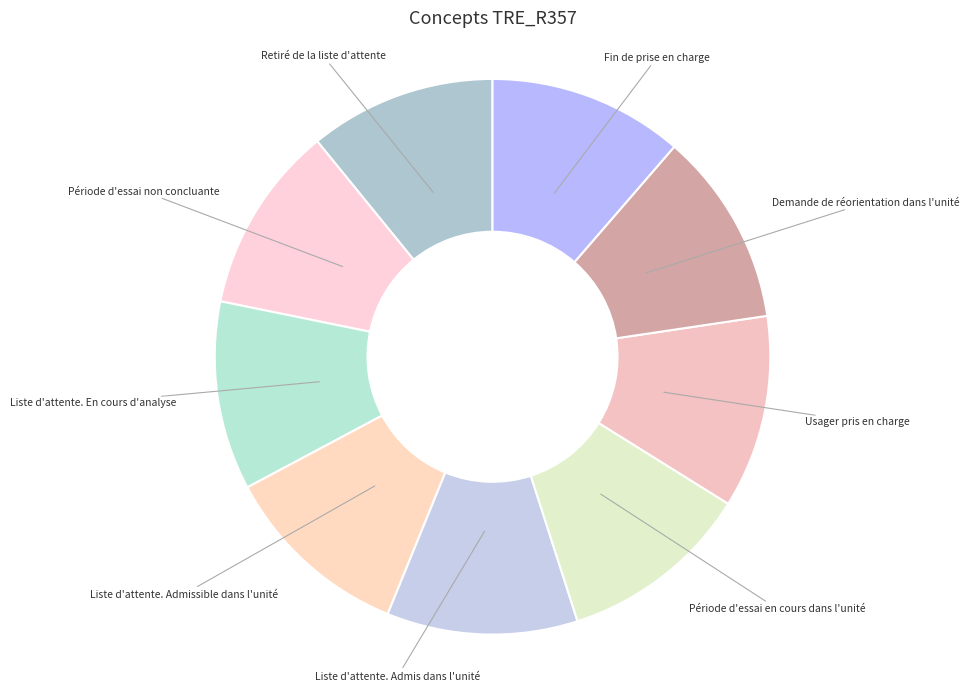

True or false: Usager pris en charge accounts for 11% of the total.

True